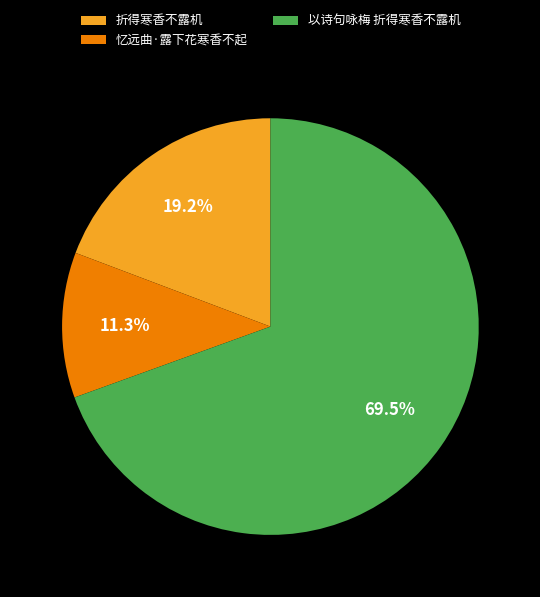

Count the number of slices in the pie.

3